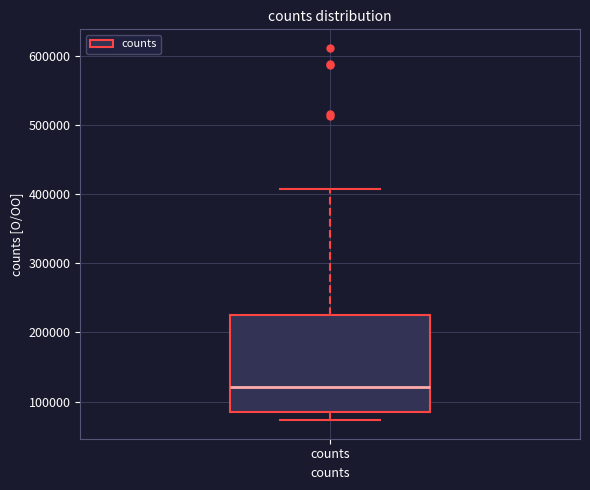

Where is the lower edge of the box for counts on the y-axis? The values are not printed on the chart, so give them approximately, as read against the axis.

80000